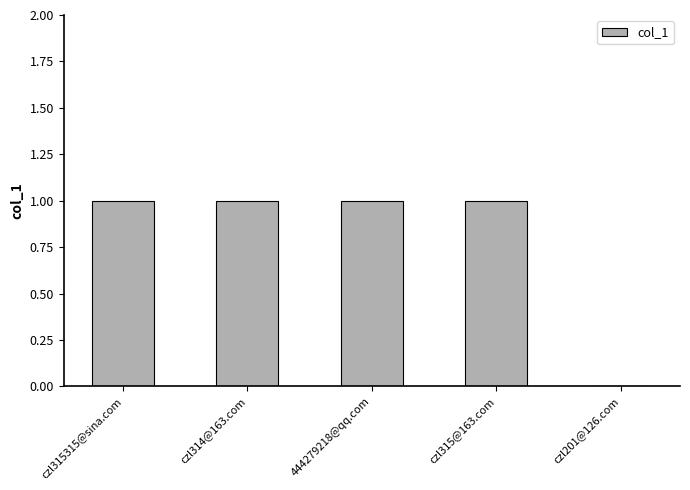

Is it true that the value at czl314@163.com is 1?

True